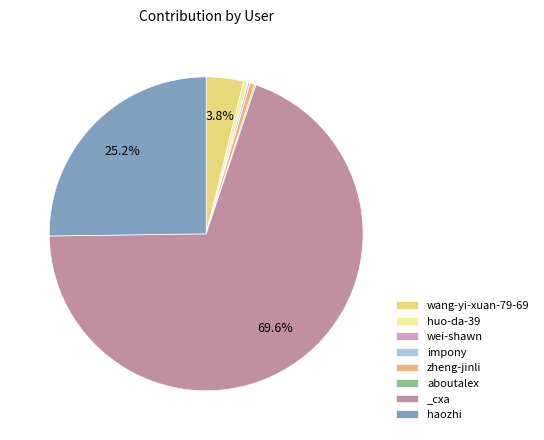

What is the largest slice in the pie chart?

_cxa